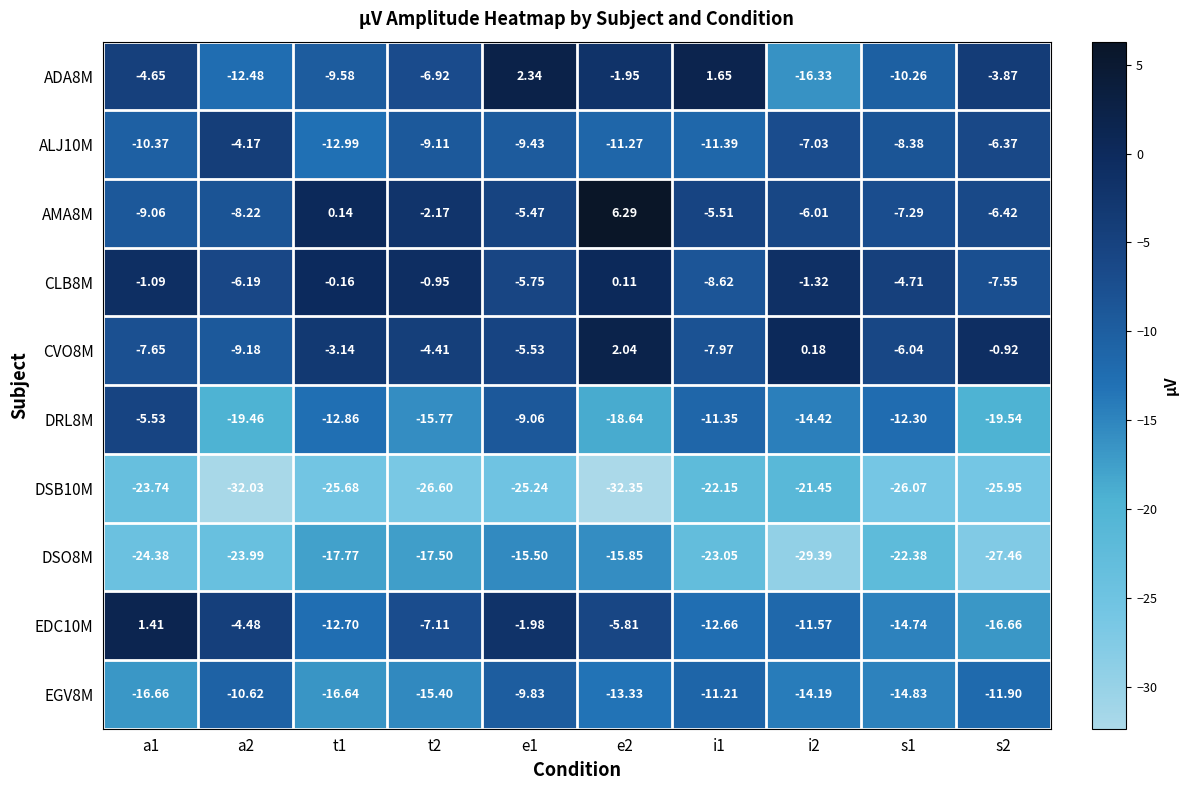

Which category has the highest value across all series?

e2